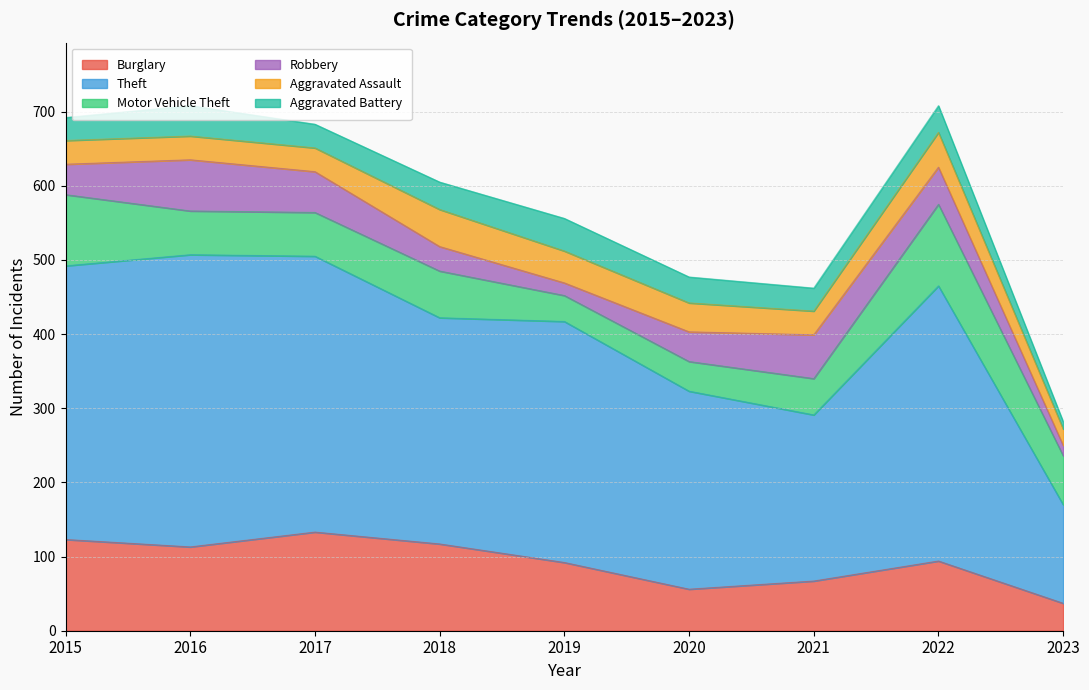

What is the difference between the Robbery values at 2020 and 2015?

1